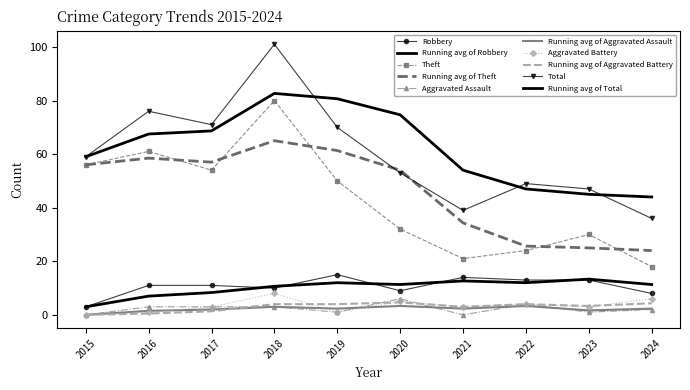

How many values in the Robbery series exceed 11?

4